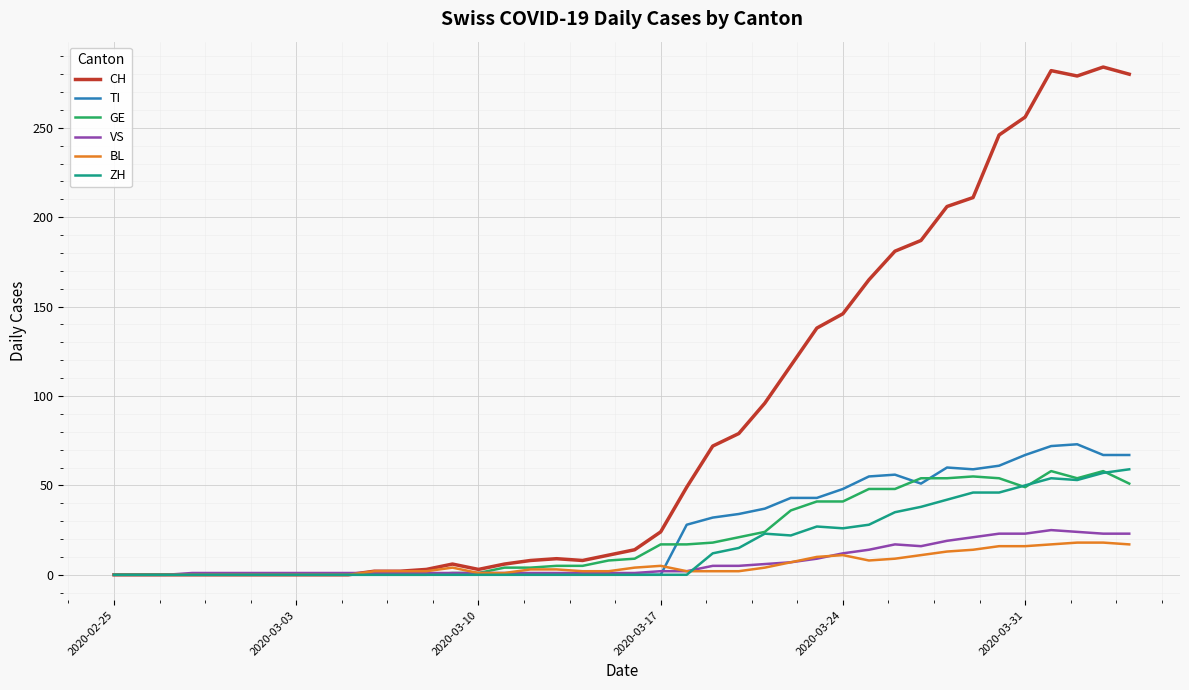

Which series has the largest total across all categories?

CH